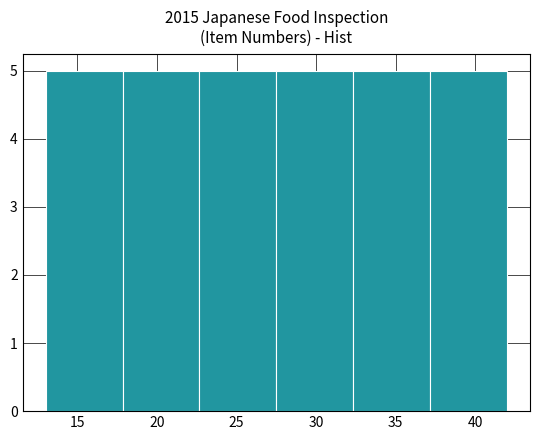

What is the height of the bar covering 32.5 to 37.0 on the x-axis? Neither the bar edges nor the heights are printed on the chart, so give them approximately, as read against the axes.

5